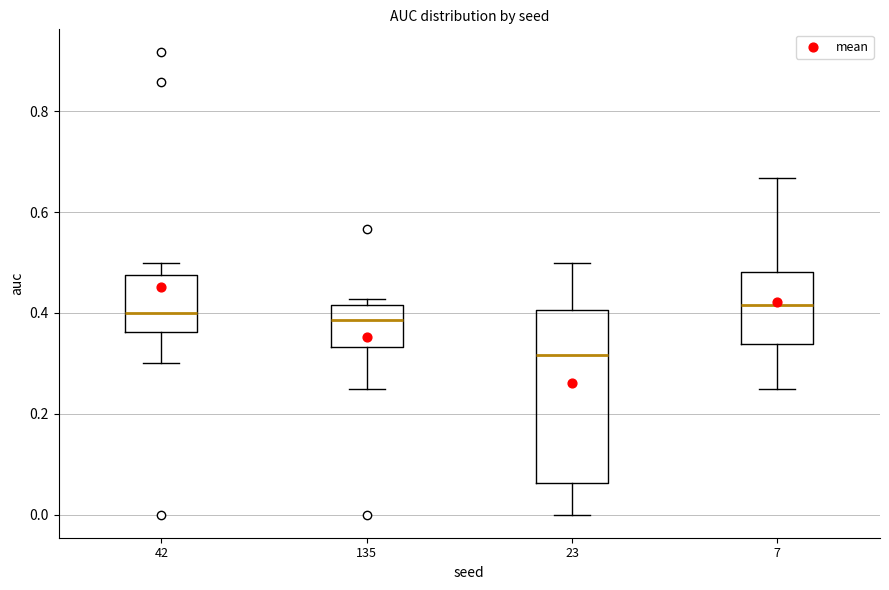

Reading left to right, read every box against the y-axis: the position of its median line, the range the box covers, and the ends of its whiskers. The values are not printed on the chart, so give them approximately, as read against the axis.

42: median 0.40, box 0.36 to 0.48, whiskers 0.30 to 0.50
135: median 0.38, box 0.34 to 0.42, whiskers 0.26 to 0.42 (just above the box's upper edge)
23: median 0.32, box 0.06 to 0.40, whiskers 0.00 to 0.50
7: median 0.42, box 0.34 to 0.48, whiskers 0.26 to 0.66